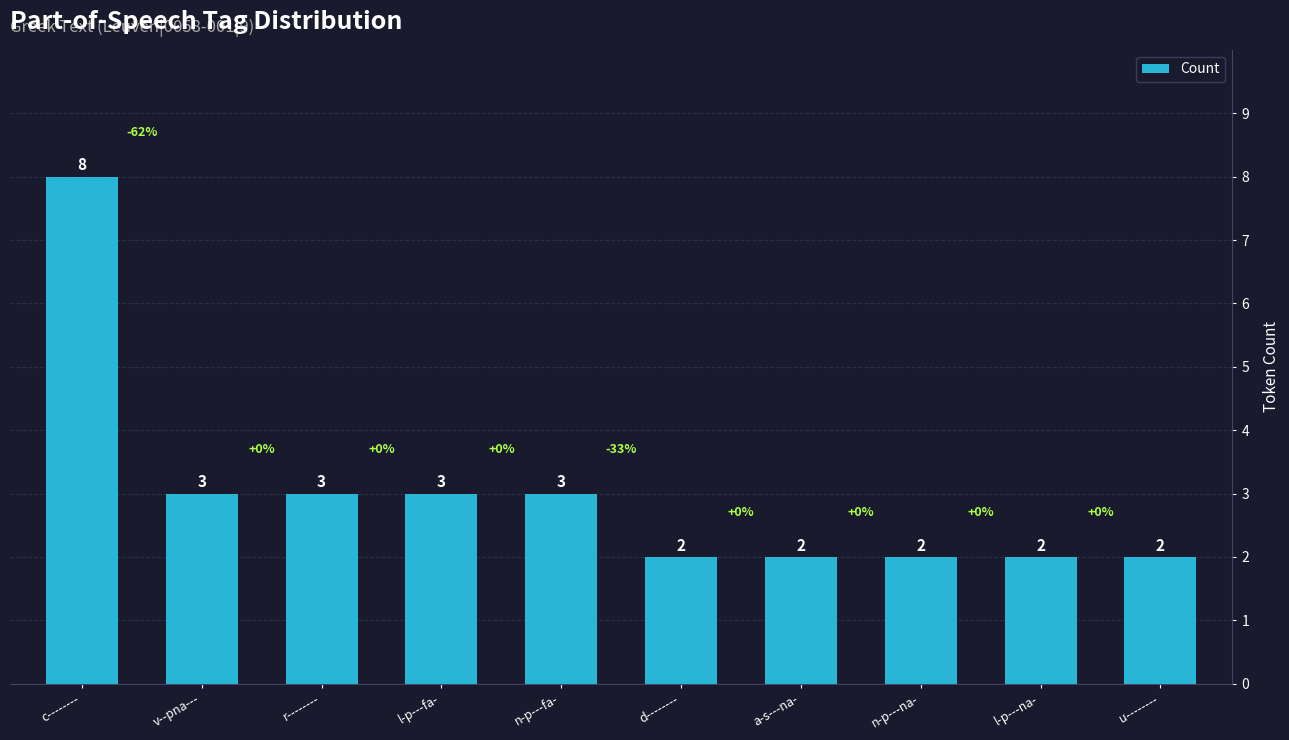

What is the greatest value displayed?

8